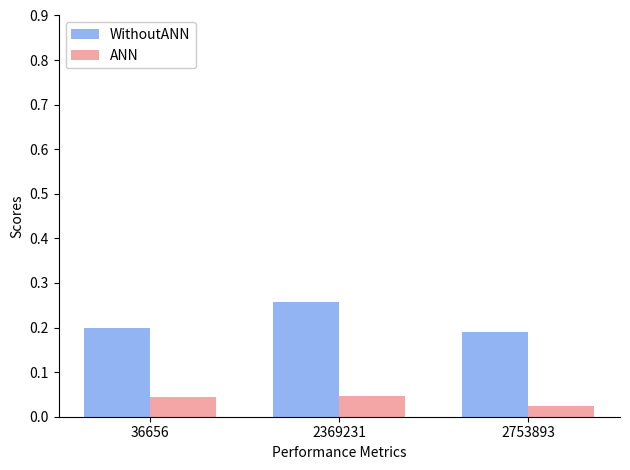

Which category has the lowest value in the ANN series?

2753893